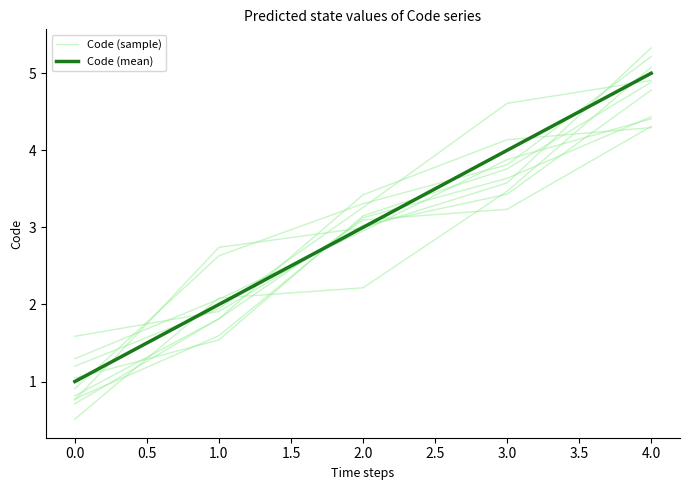

True or false: Code (sample) and Code (mean) intersect in this chart.

True